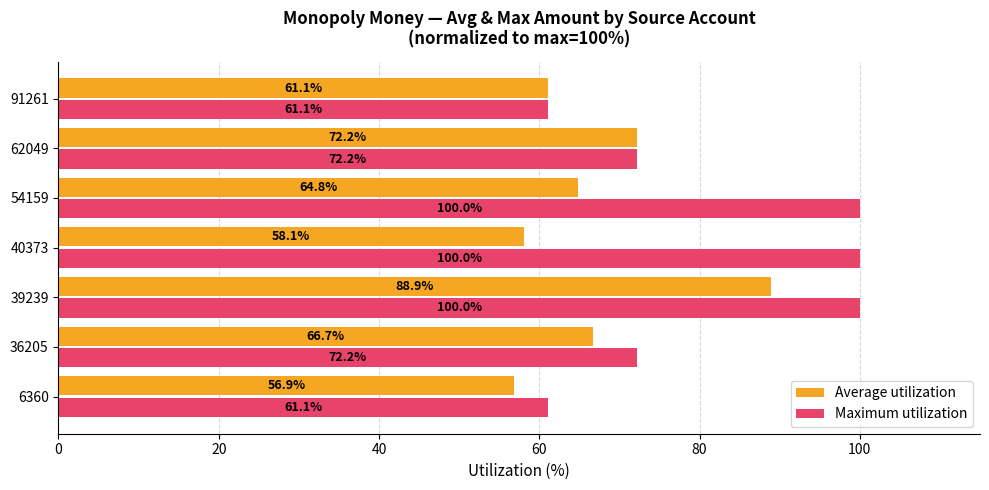

Which series has the widest spread of values?

Maximum utilization